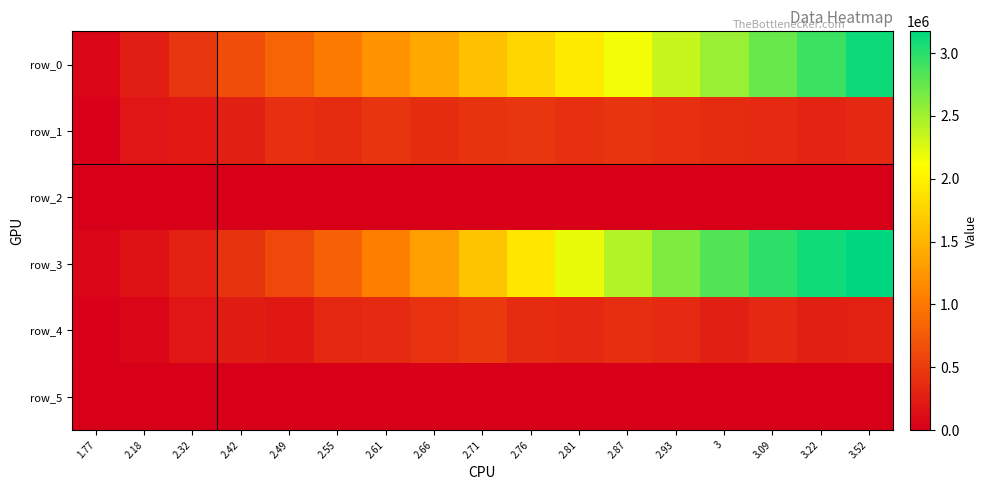

Which has a higher value, 3.52 or 2.93?

3.52